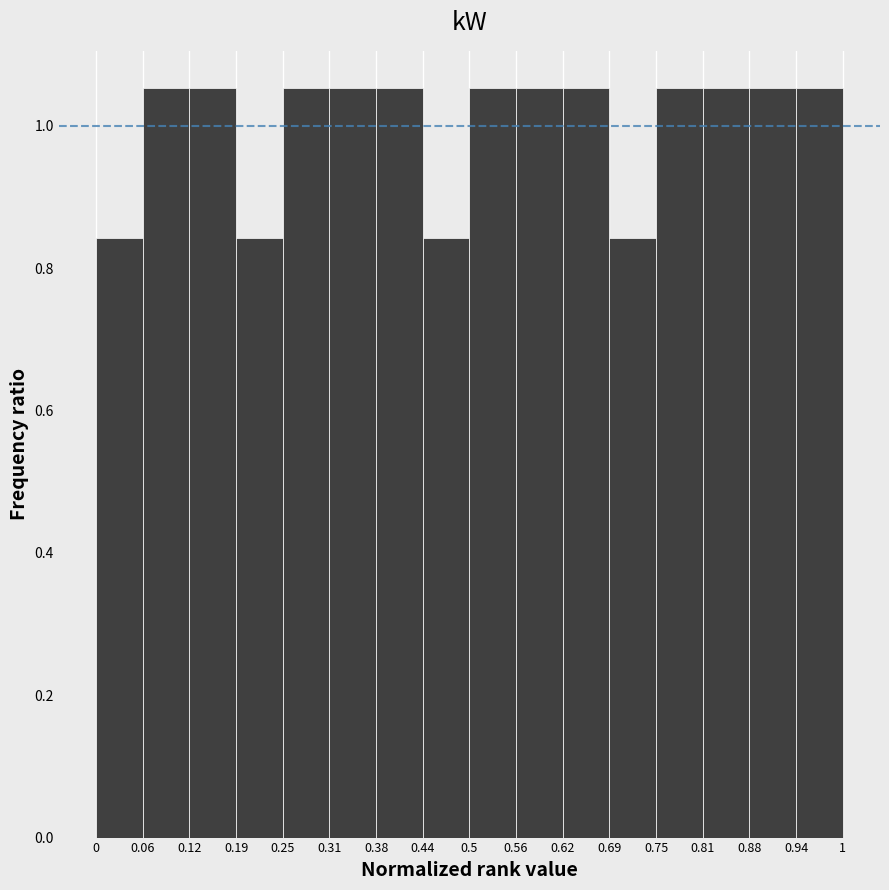

Reading left to right, list every bar in this chart as the range it spans on the x-axis followed by its height. The values are not printed on the chart, so give them approximately, as read against the axis.

0 to 0.06: 0.84
0.06 to 0.12: 1.06
0.12 to 0.19: 1.06
0.19 to 0.25: 0.84
0.25 to 0.31: 1.06
0.31 to 0.38: 1.06
0.38 to 0.44: 1.06
0.44 to 0.5: 0.84
0.5 to 0.56: 1.06
0.56 to 0.62: 1.06
0.62 to 0.69: 1.06
0.69 to 0.75: 0.84
0.75 to 0.81: 1.06
0.81 to 0.88: 1.06
0.88 to 0.94: 1.06
0.94 to 1: 1.06